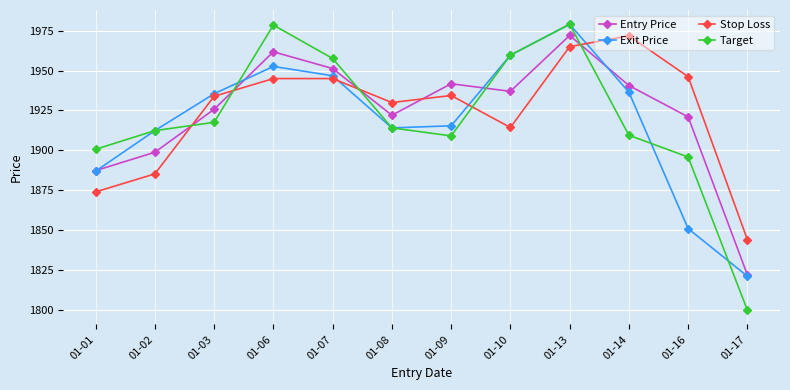

Between 01-09 and 01-10, which series saw the biggest shift?

Target